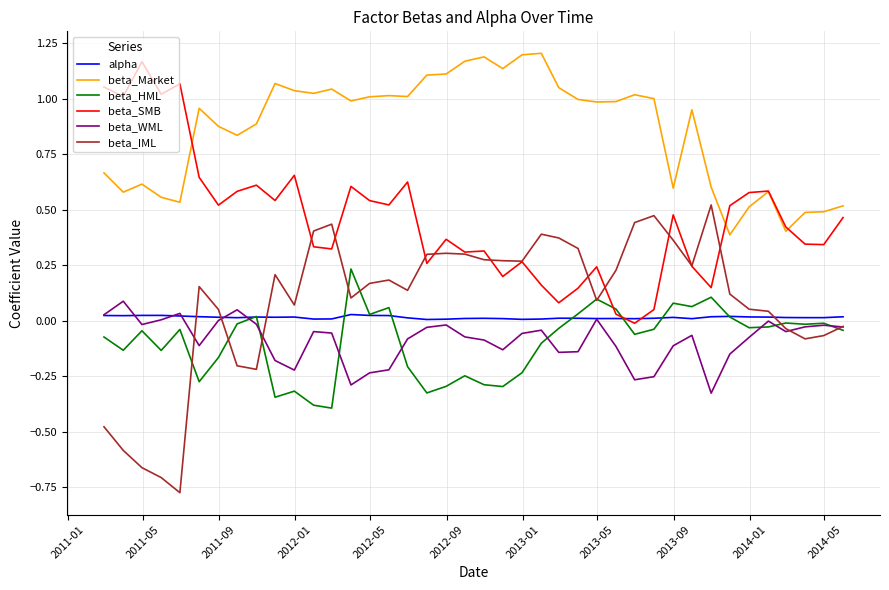

How many distinct data groups are displayed?

6